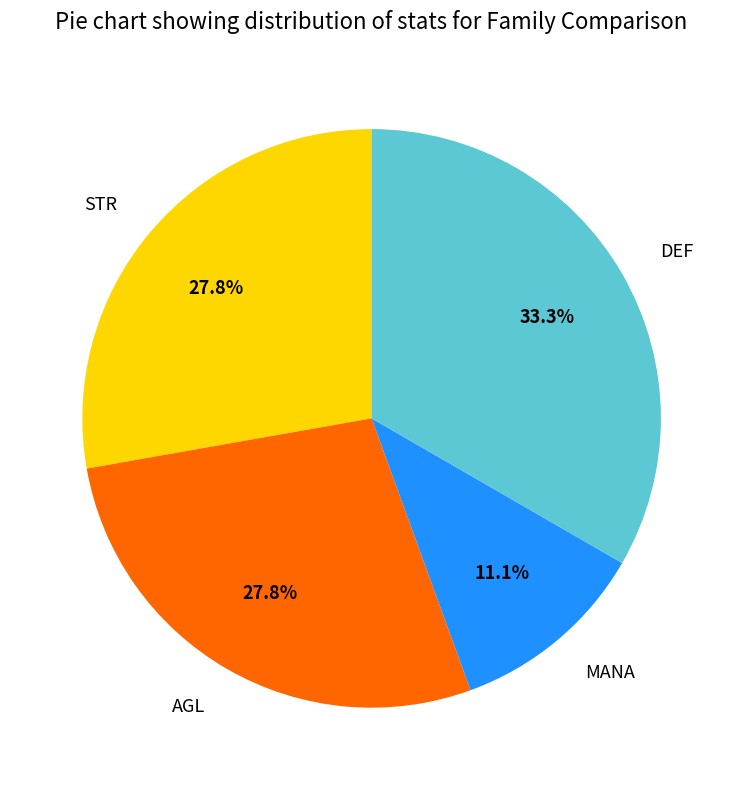

True or false: AGL accounts for 14% of the total.

False